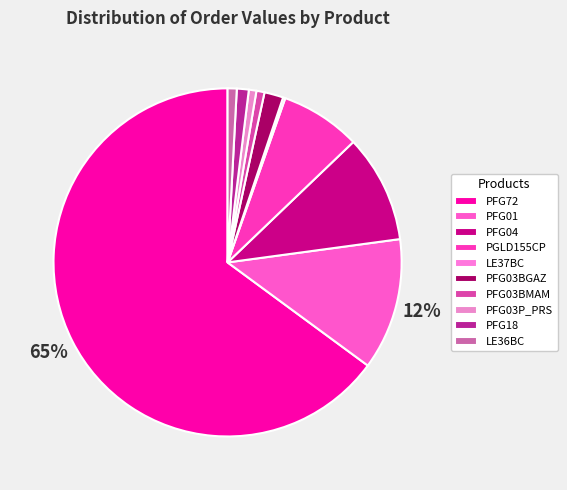

True or false: PFG03BMAM accounts for 13% of the total.

False